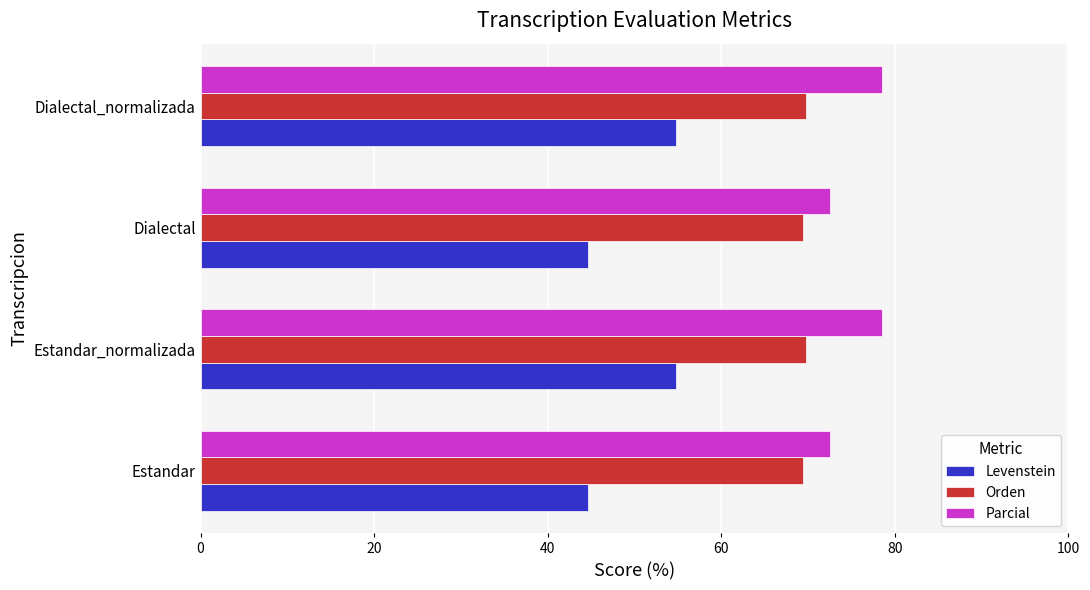

What is the difference between the second highest and minimum values in the Parcial series?

6.0